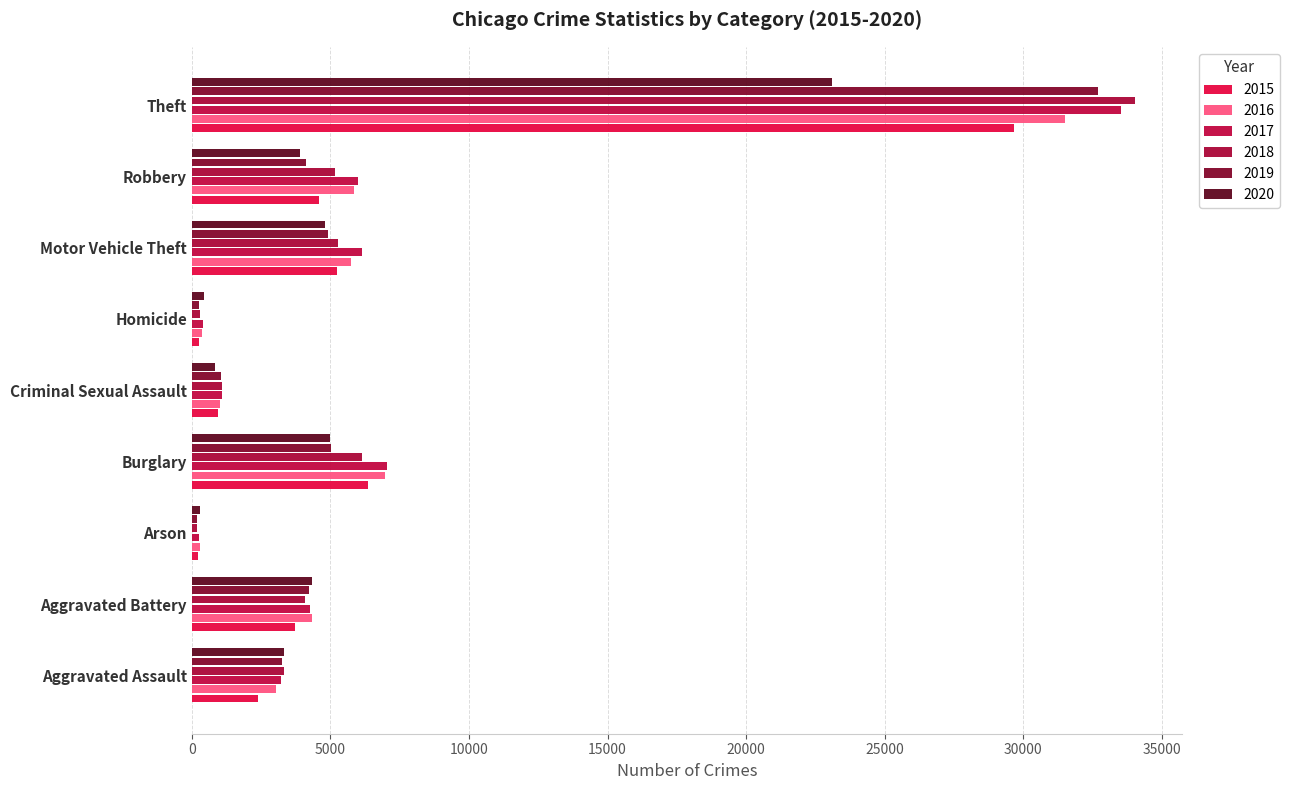

How many data points in 2019 are less than 4116?

4